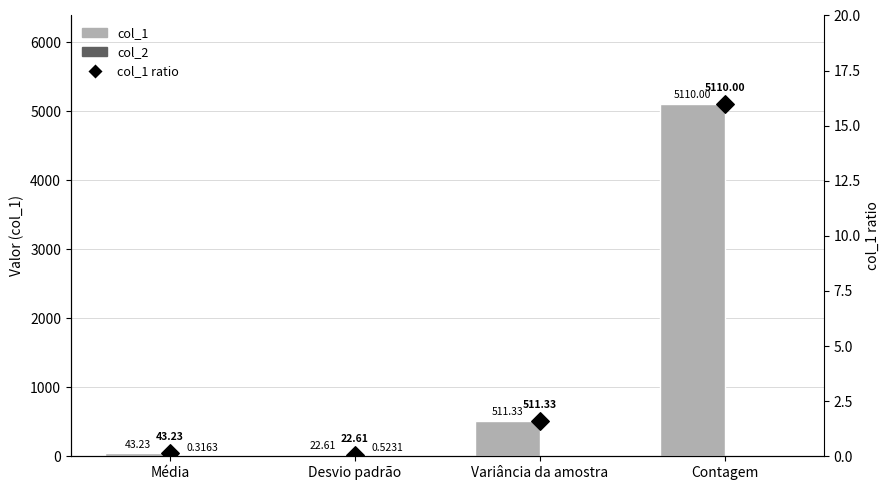

What are all the series names shown in the legend?

col_1, col_2, col_1 ratio